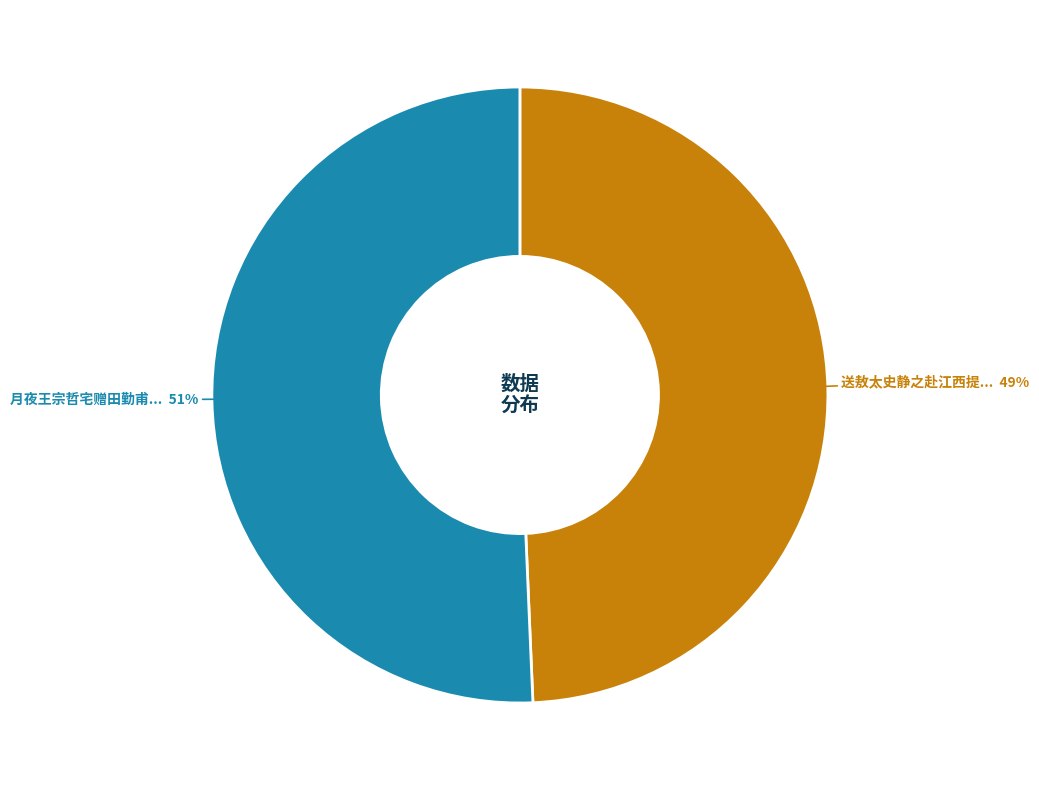

Is there any slice that represents more than half of the pie?

Yes